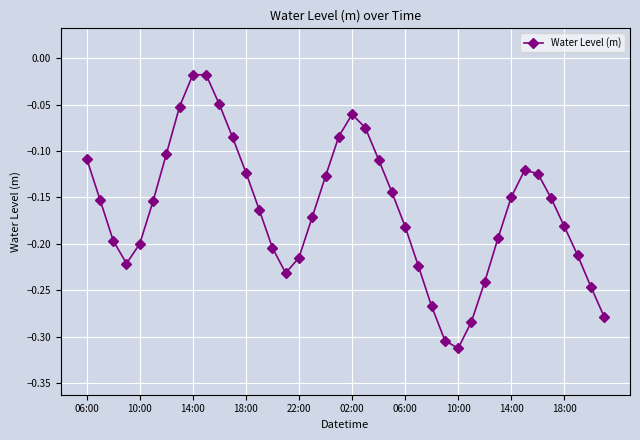

What is the sum of all values?

-6.5